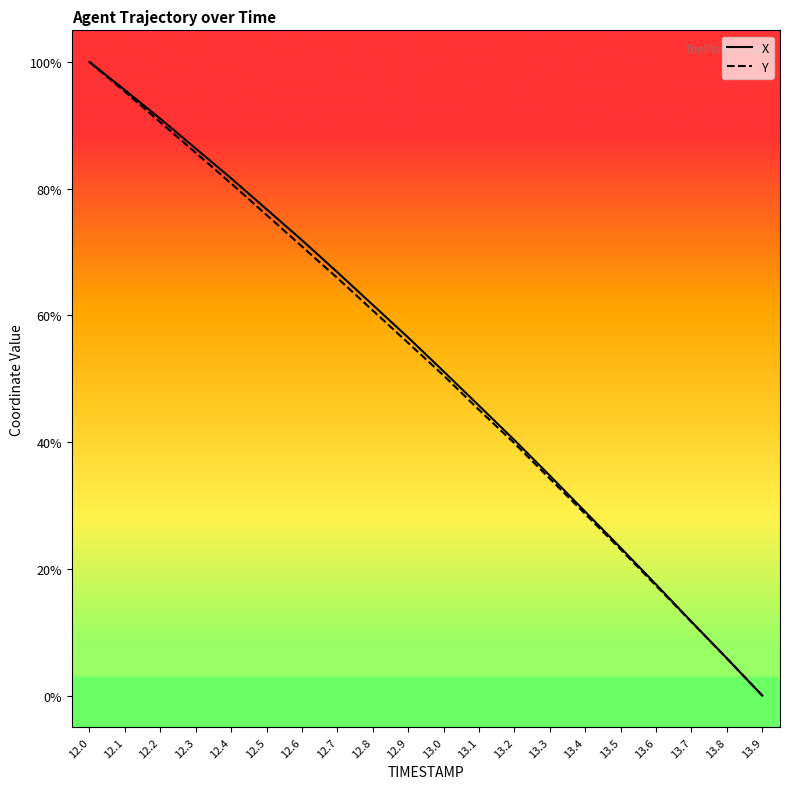

What is the total value across all series at 12.0?

2.0